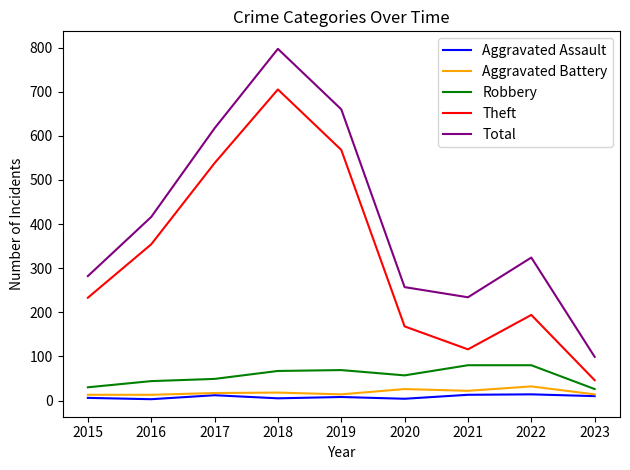

True or false: Theft and Aggravated Battery cross at least once.

False